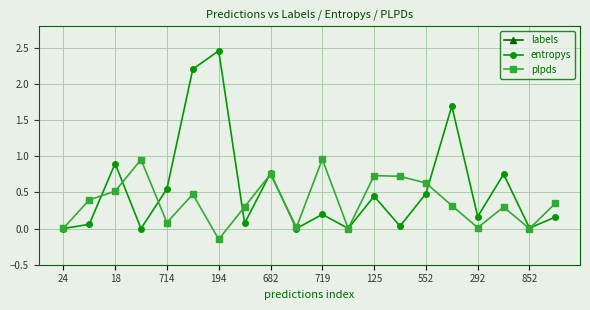

How many positive values does the plpds series have?

18